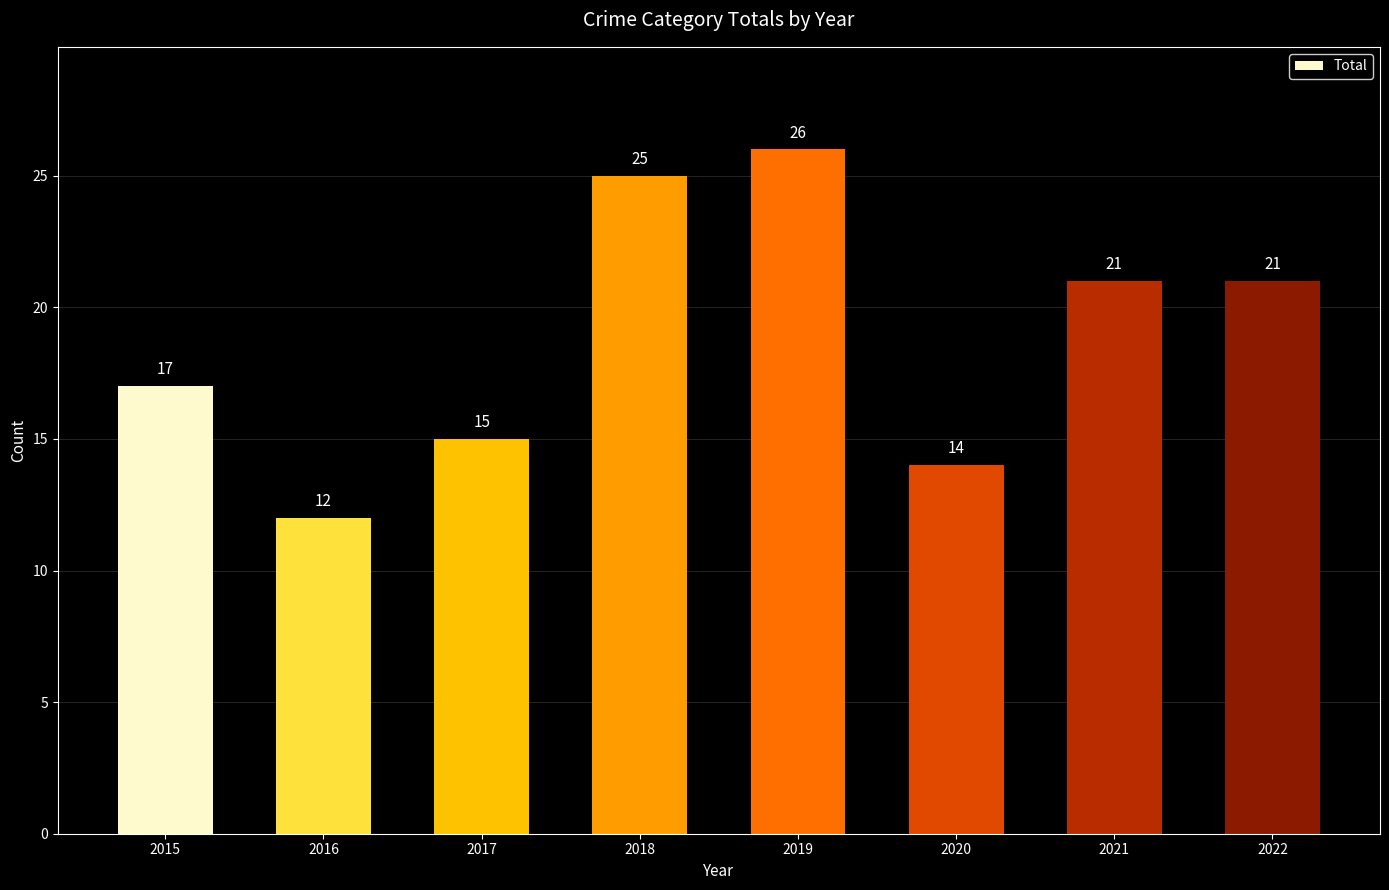

Is it true that the value at 2016 is 18?

False